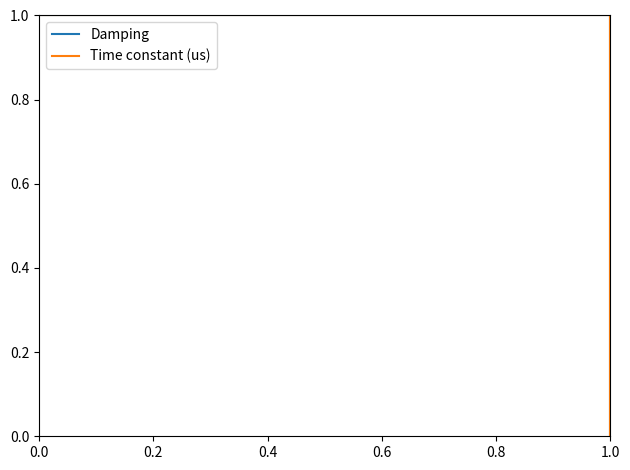

What are all the series names shown in the legend?

Damping, Time constant (us)